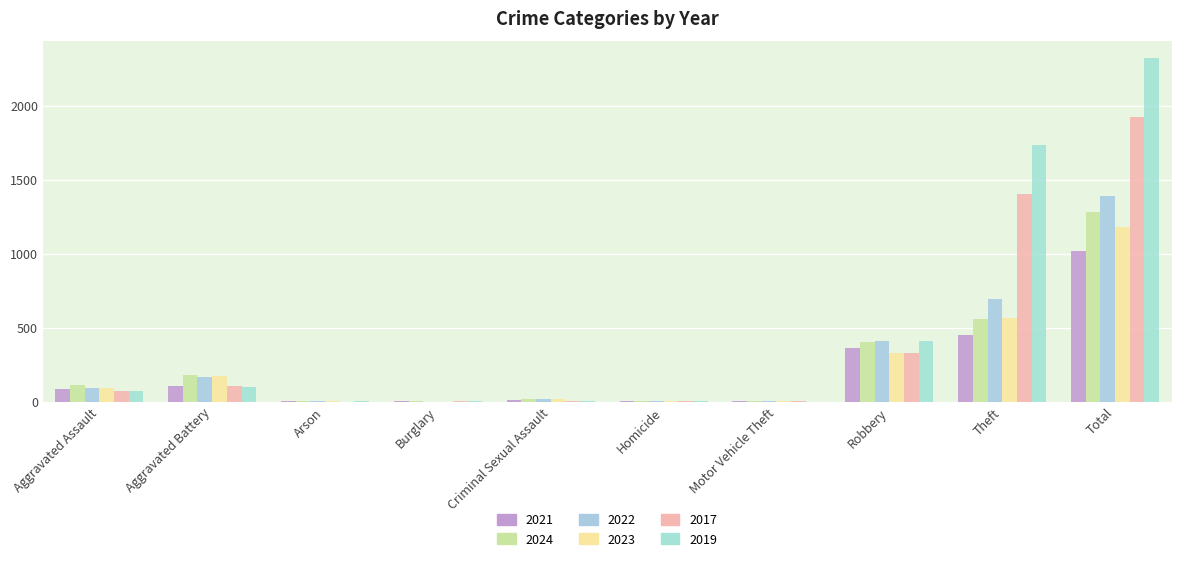

What is the difference between the 2017 values at Robbery and Aggravated Battery?

222